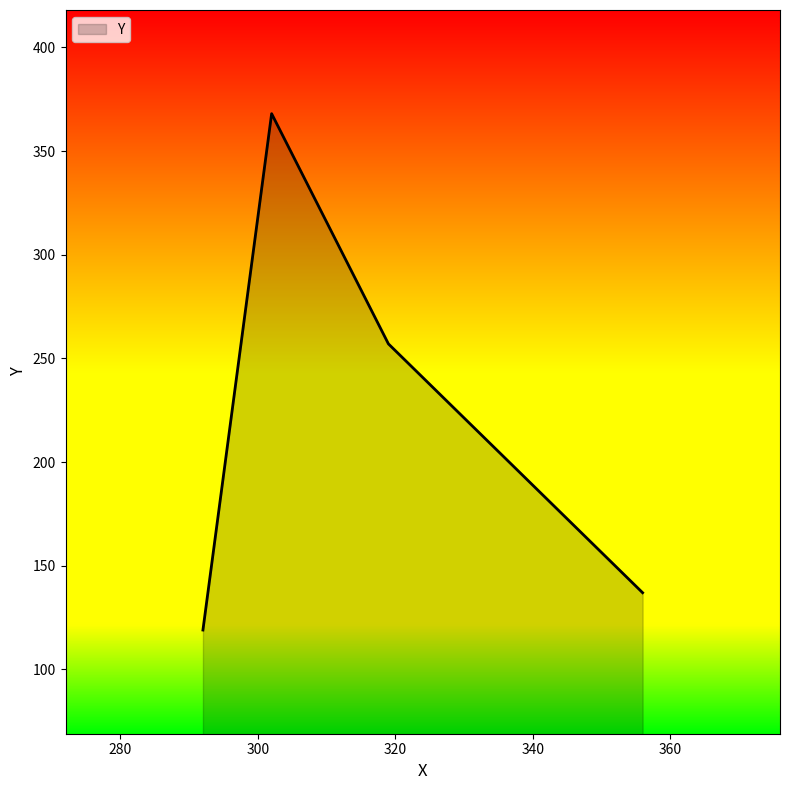

What is the greatest value displayed?

368